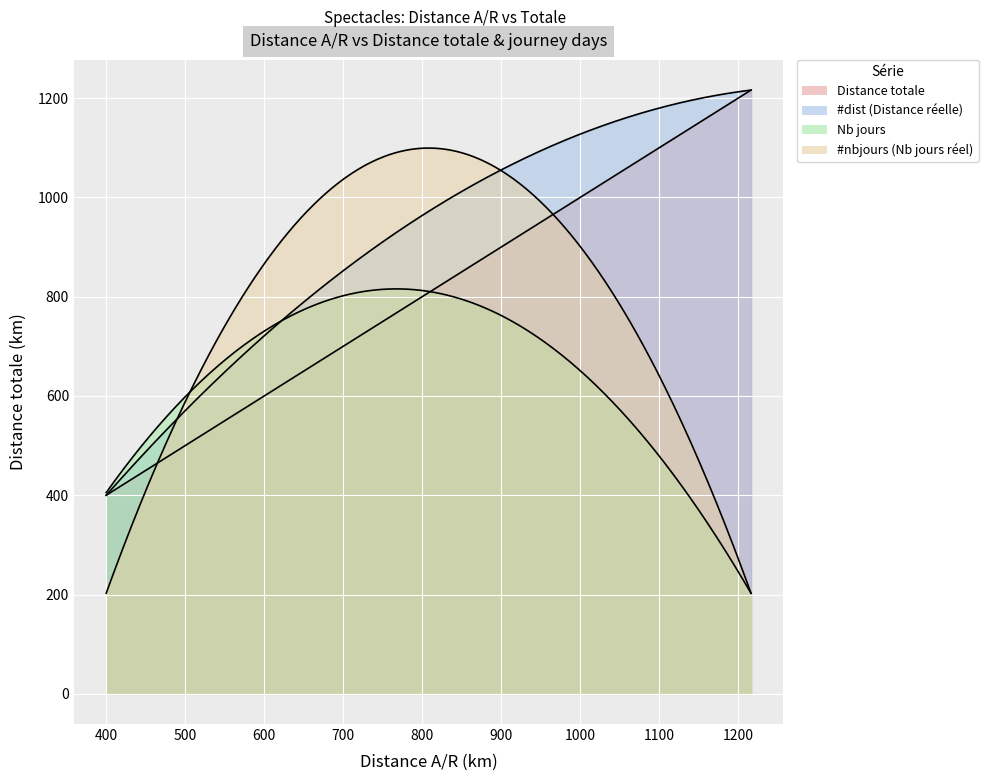

Is the value of Distance totale at La Rochelle 400 greater than the value of #dist at Paris 1216?

No